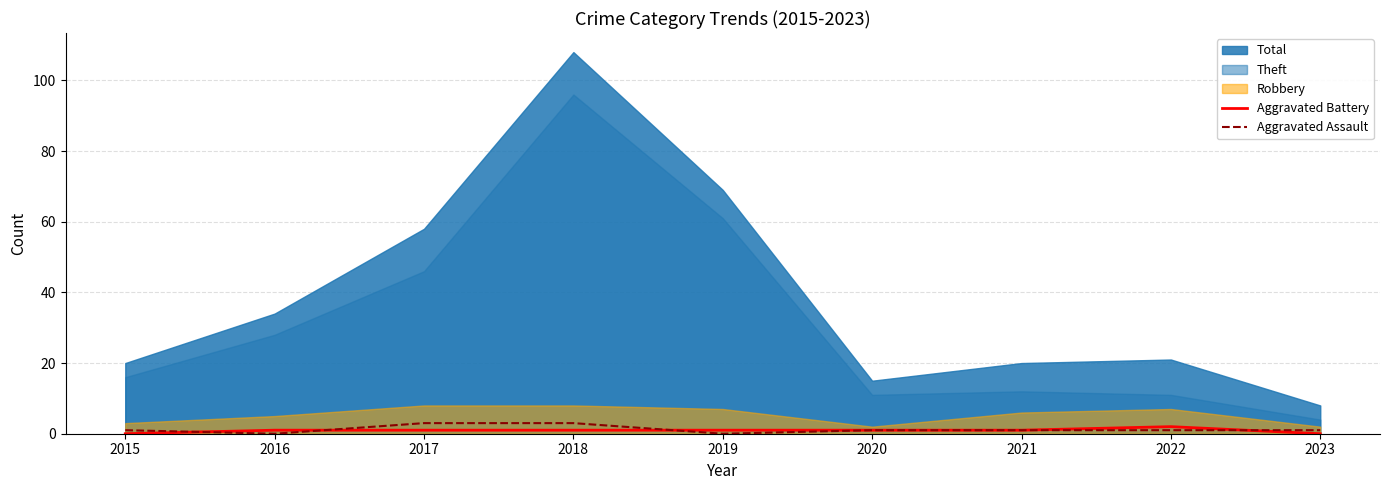

Does the chart display data point markers on the line(s)?

No